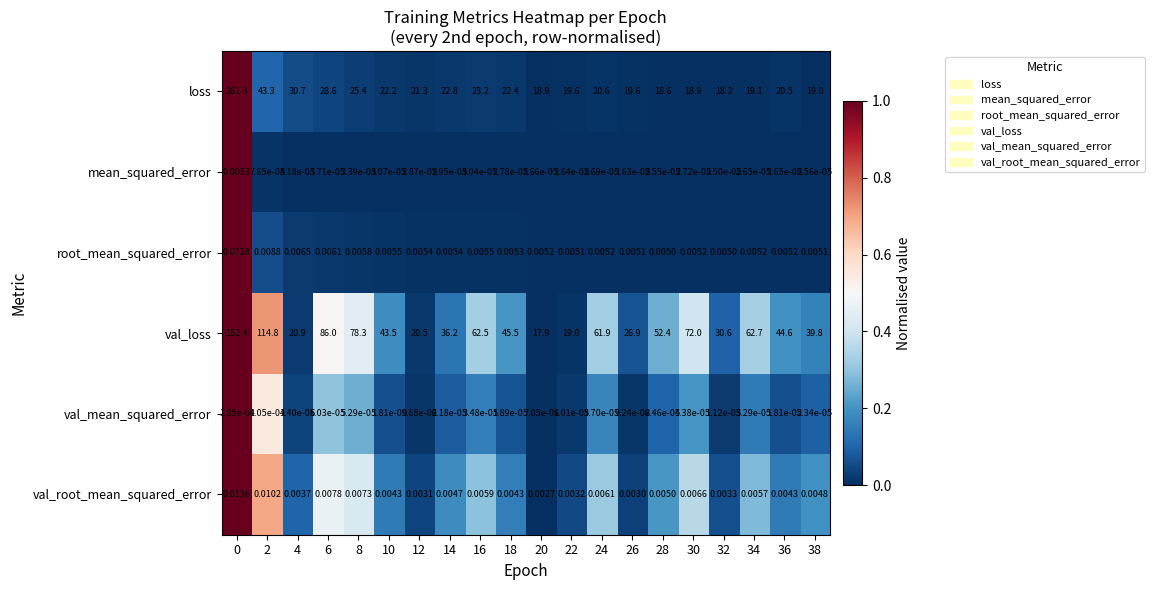

Which category has the lowest value across all series?

20